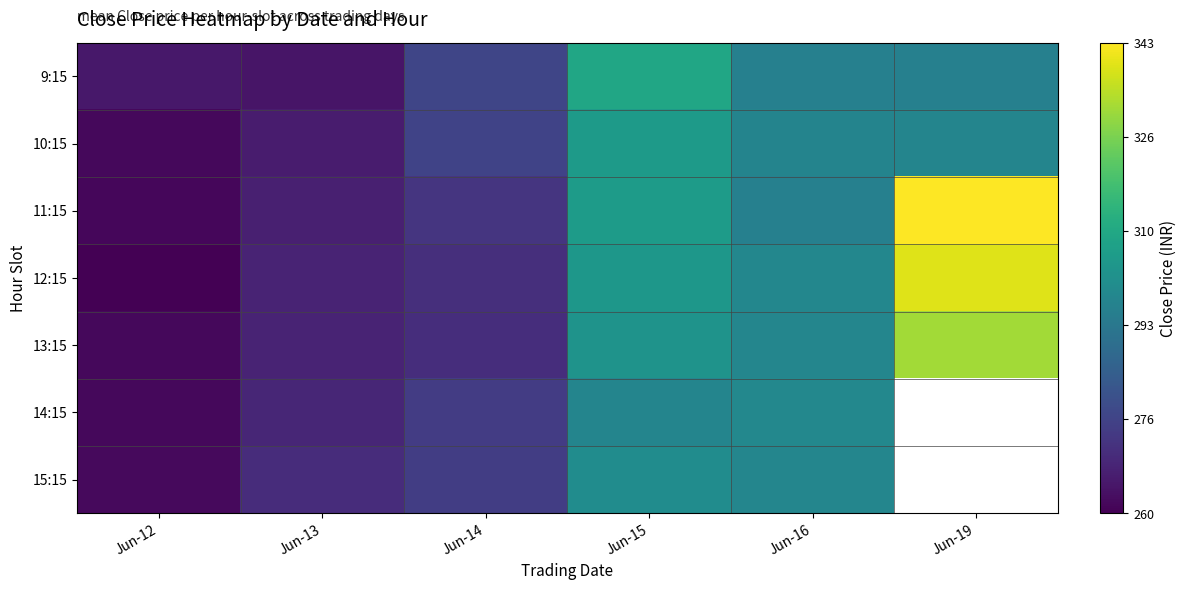

What is the spread (max minus min) of values at Jun-13?

5.9